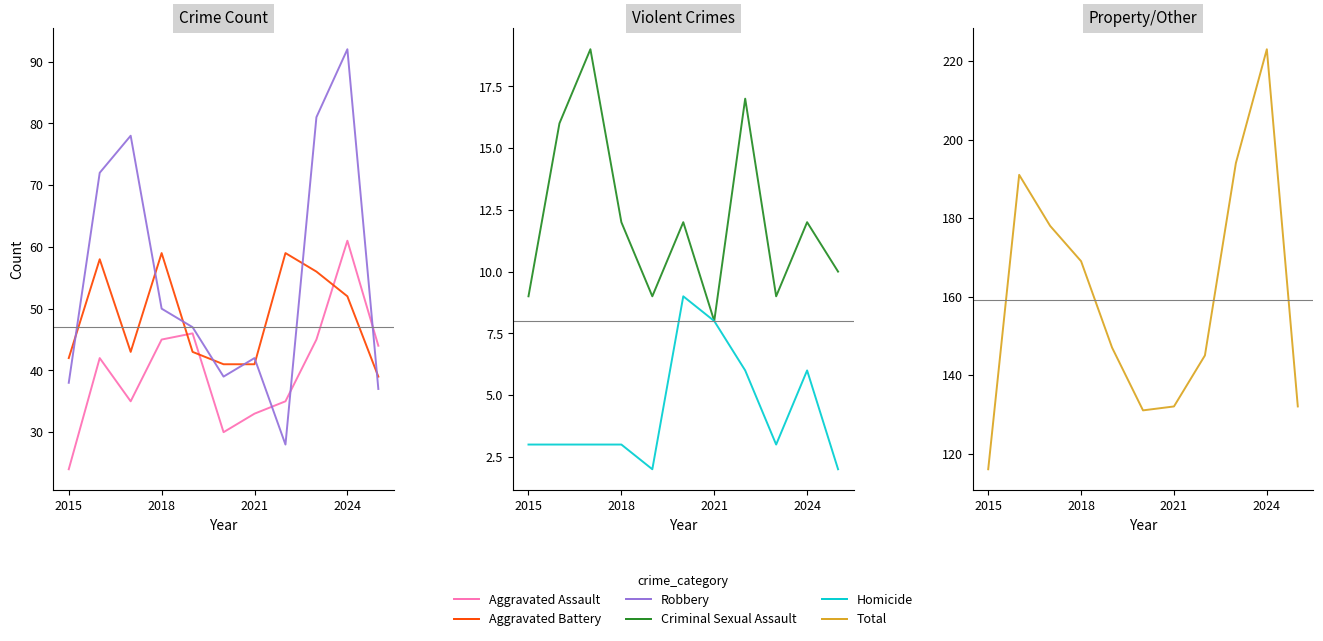

Reading right to left, list all the values displayed in this chart.

Aggravated Assault: 44	61	45	35	33	30	46	45	35	42	24
Aggravated Battery: 39	52	56	59	41	41	43	59	43	58	42
Robbery: 37	92	81	28	42	39	47	50	78	72	38
Criminal Sexual Assault: 10	12	9	17	8	12	9	12	19	16	9
Homicide: 2	6	3	6	8	9	2	3	3	3	3
Total: 132	223	194	145	132	131	147	169	178	191	116